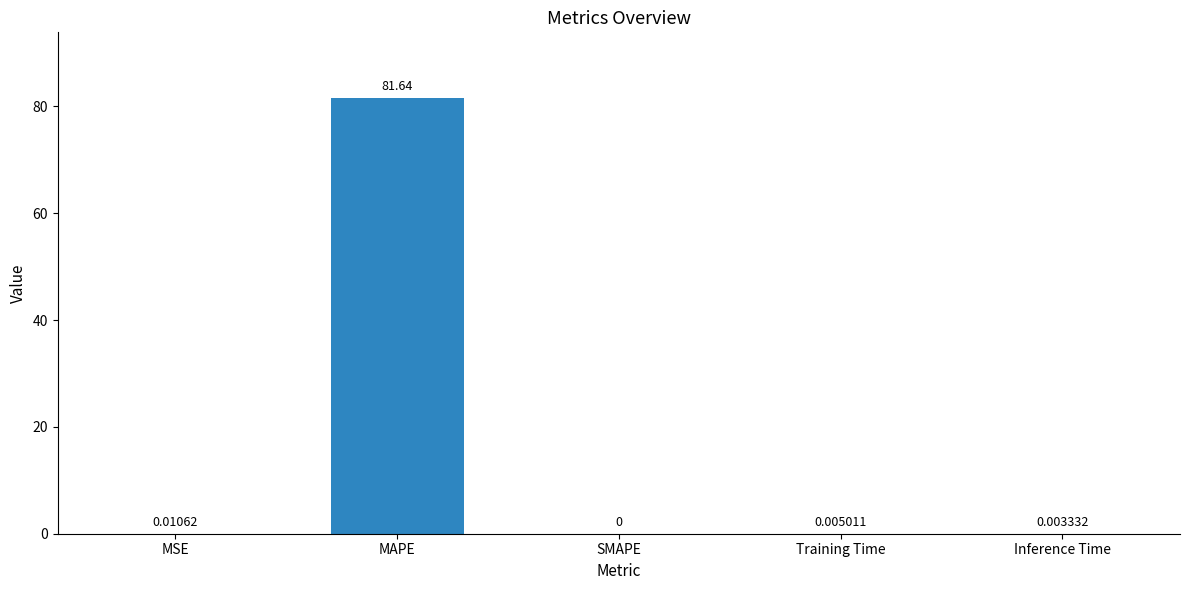

Read the value at MAPE.

81.6